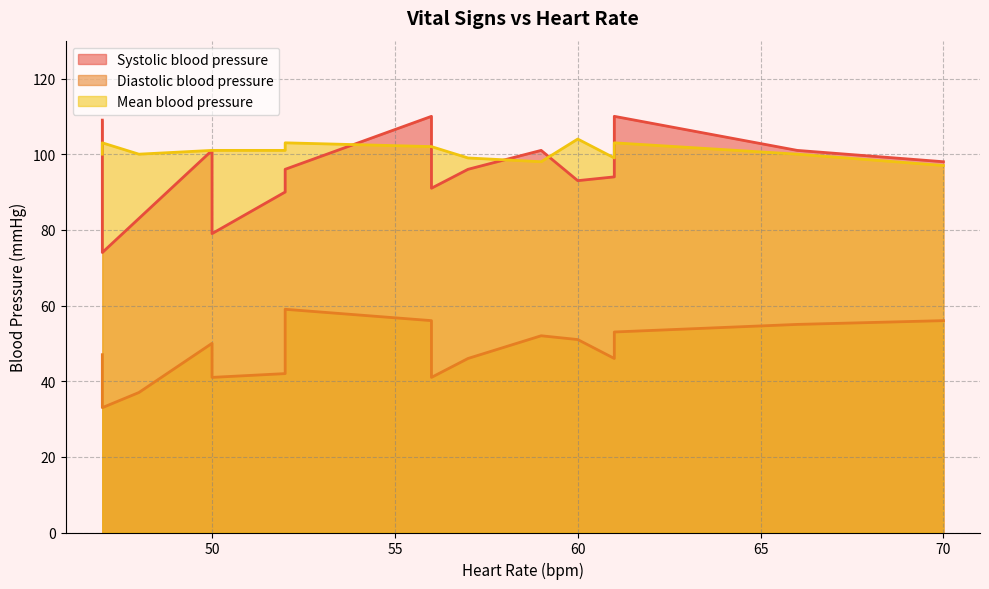

True or false: Diastolic blood pressure and Mean blood pressure intersect in this chart.

False